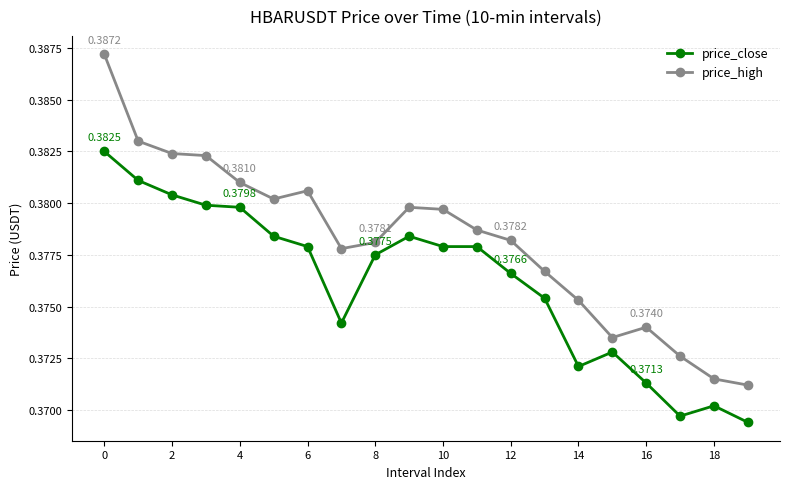

True or false: price_high has more than 2 points higher than both neighbors.

True